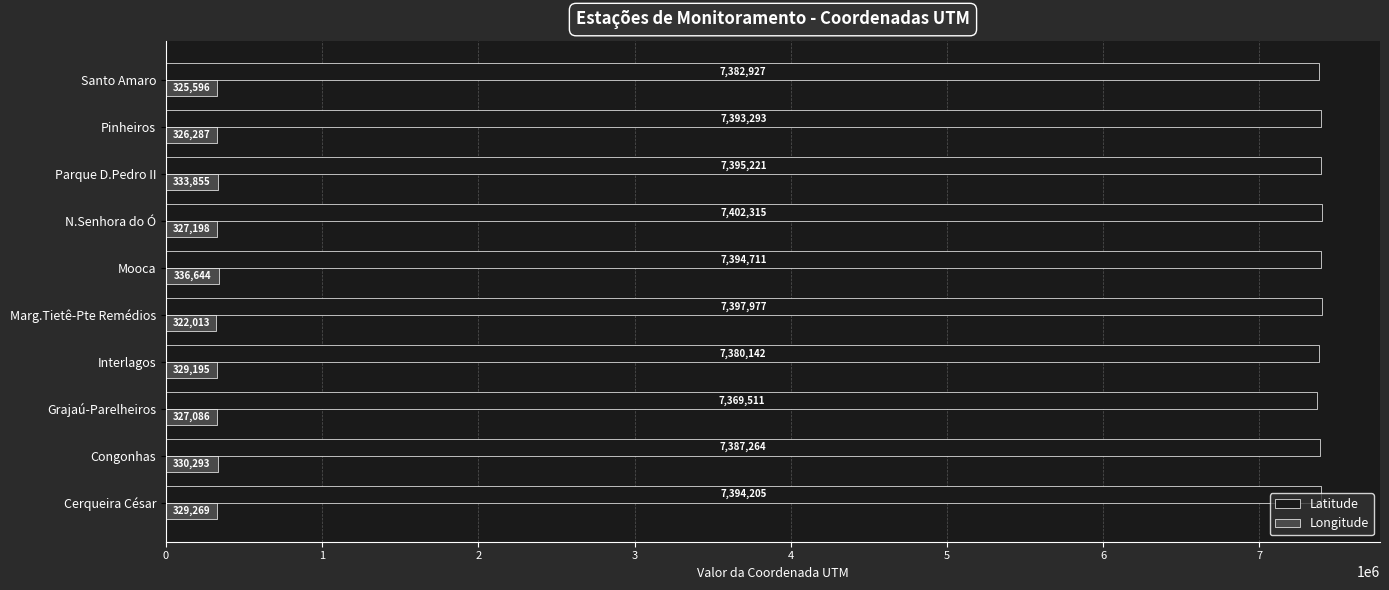

How many values in the Longitude series are below 329195?

5